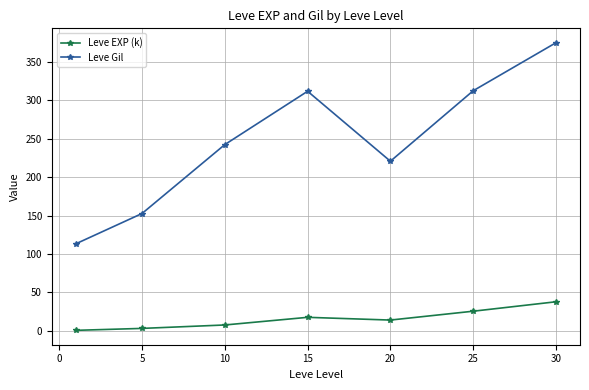

How many interior local valleys does the Leve Gil series have?

1